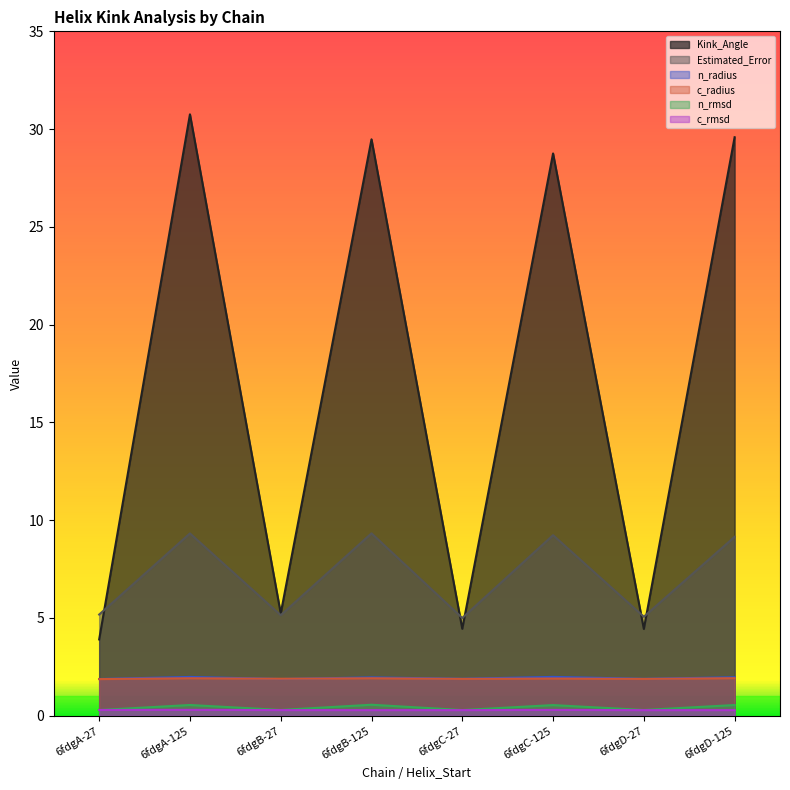

How many interior local valleys does the c_radius series have?

3